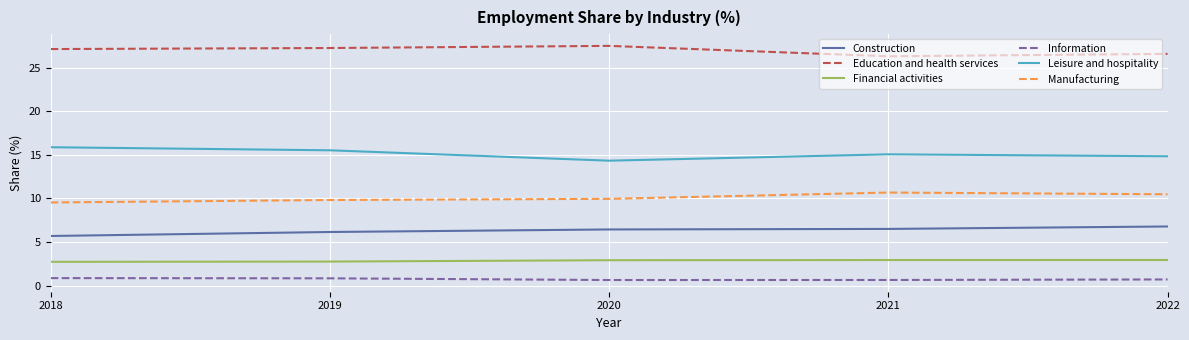

Rank the series at 2019 from highest to lowest value.

Education and health services, Leisure and hospitality, Manufacturing, Construction, Financial activities, Information